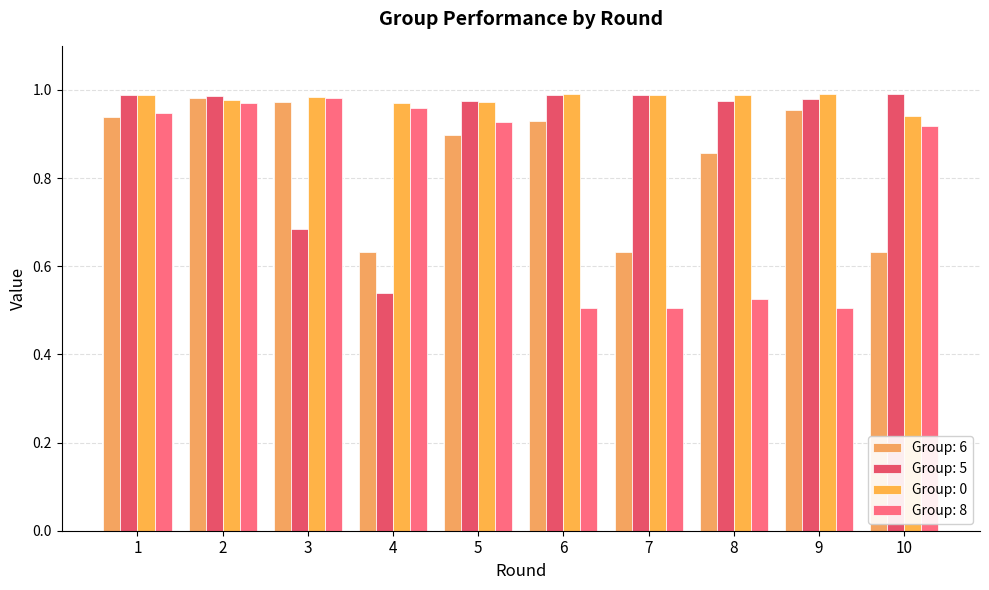

Read the Group: 0 value at 5.

1.0